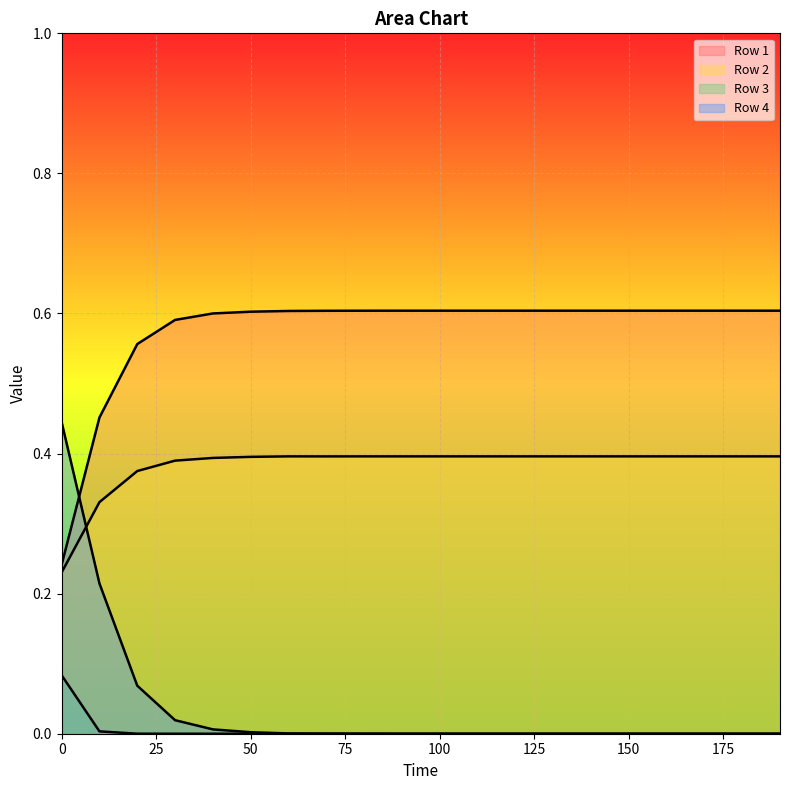

How many lines are shown in the chart?

4